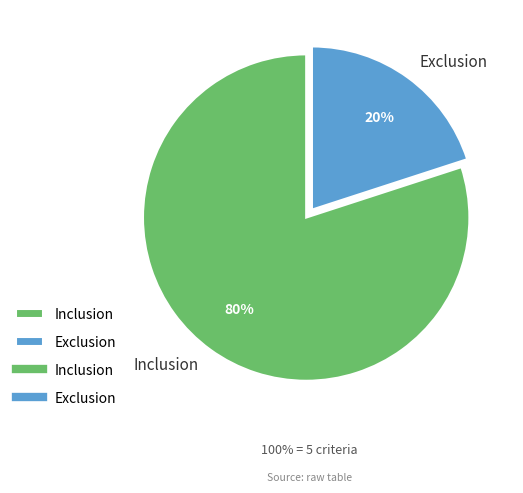

Is the sum of Exclusion and Inclusion greater than half?

Yes